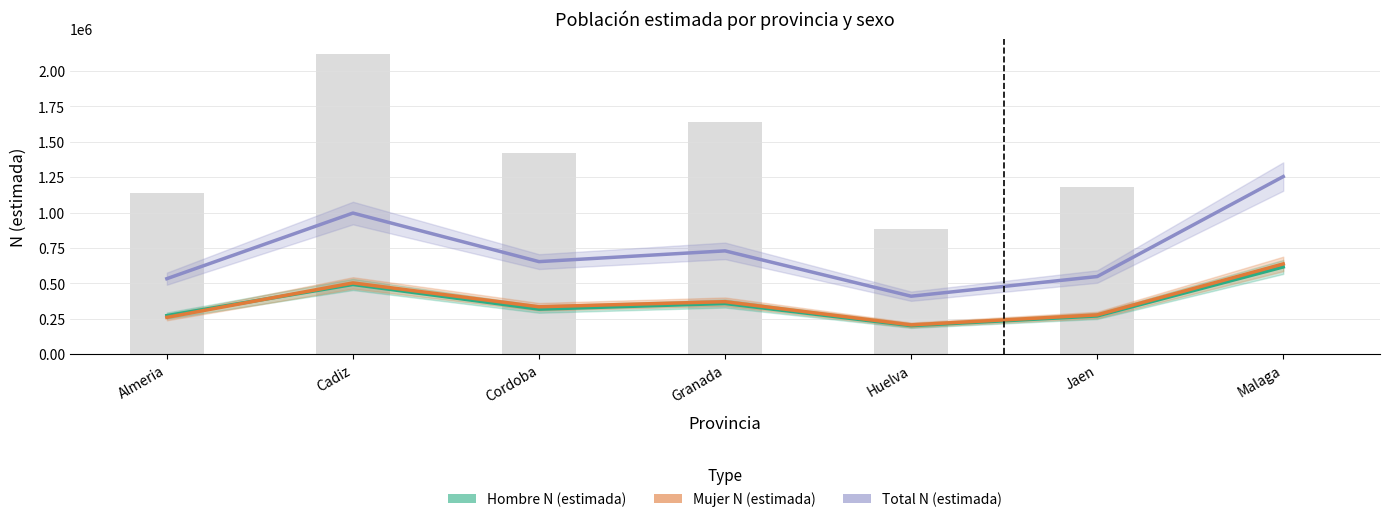

What is the average value of the Total N (estimada) series?

732723